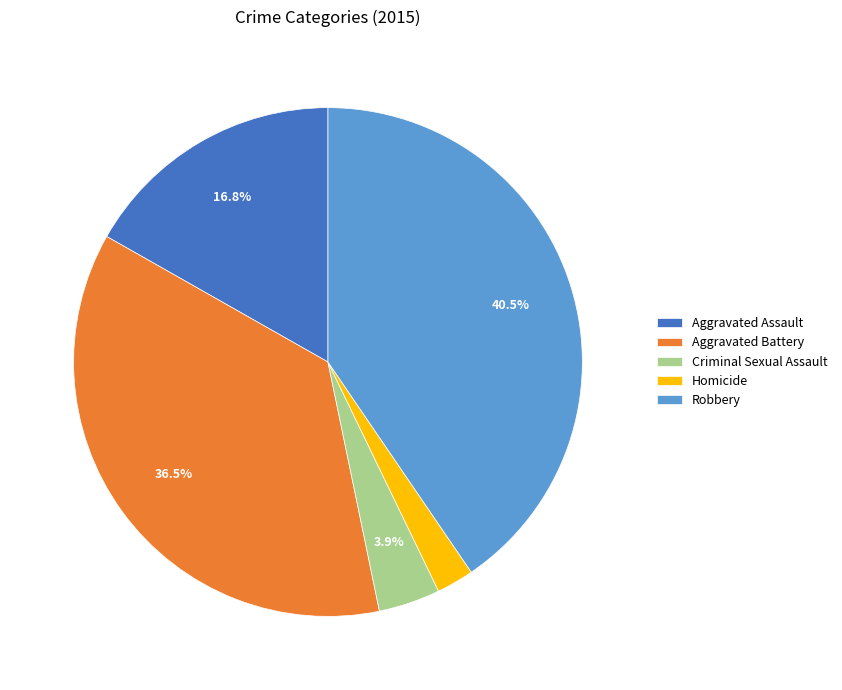

To the nearest percent, what is the difference between the Robbery and Homicide slice percentages?

38%